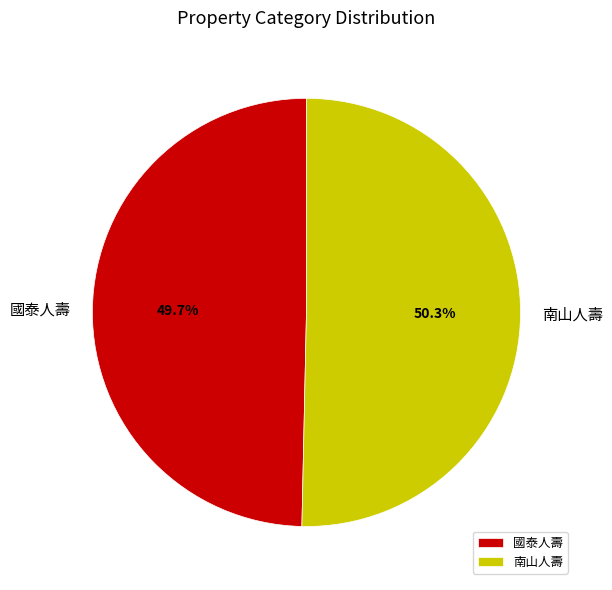

Rank the categories by value from highest to lowest.

南山人壽, 國泰人壽